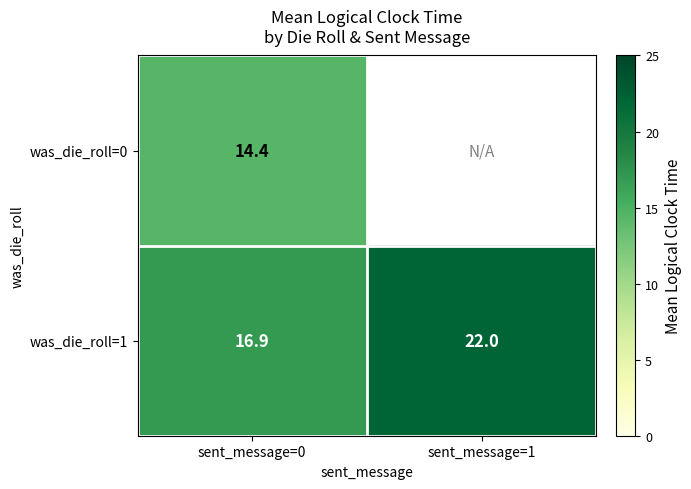

Count the number of categories in the chart.

2